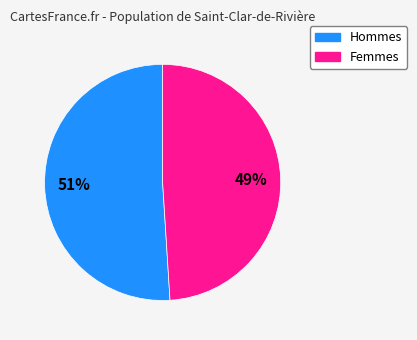

How many slices are in this pie chart?

2